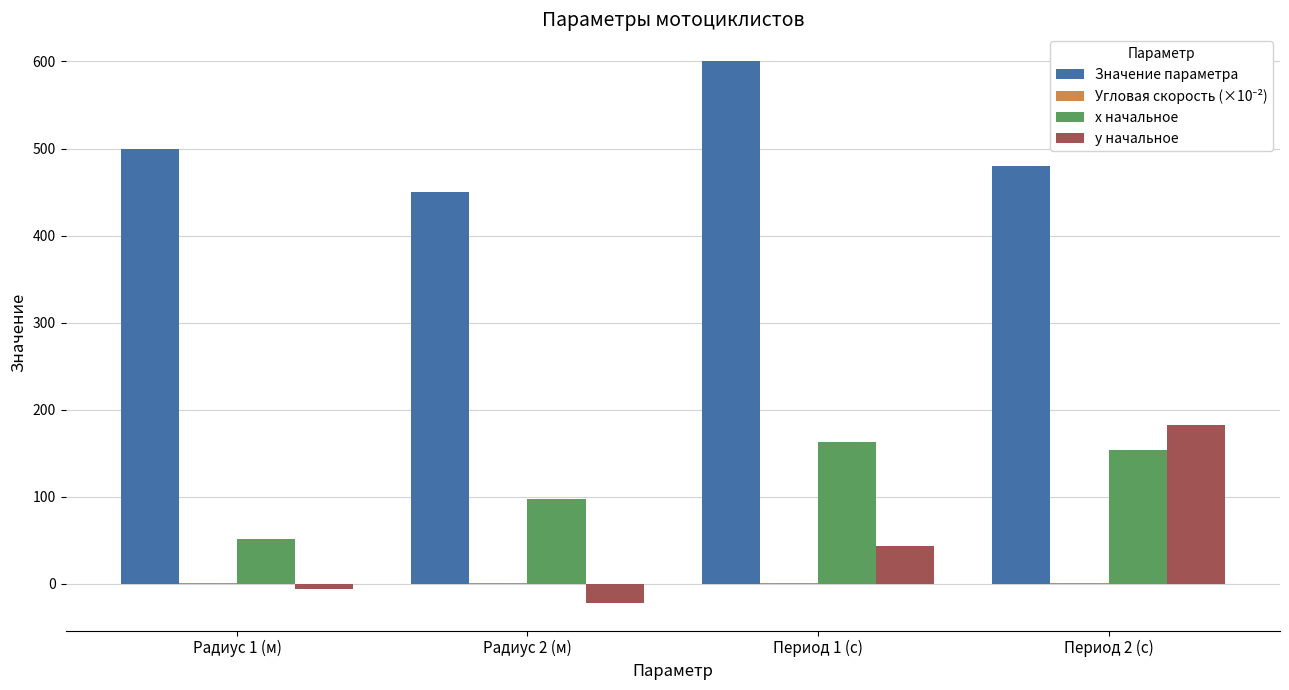

Between Радиус 1 (м) and Период 2 (с), which series saw the biggest shift?

y начальное